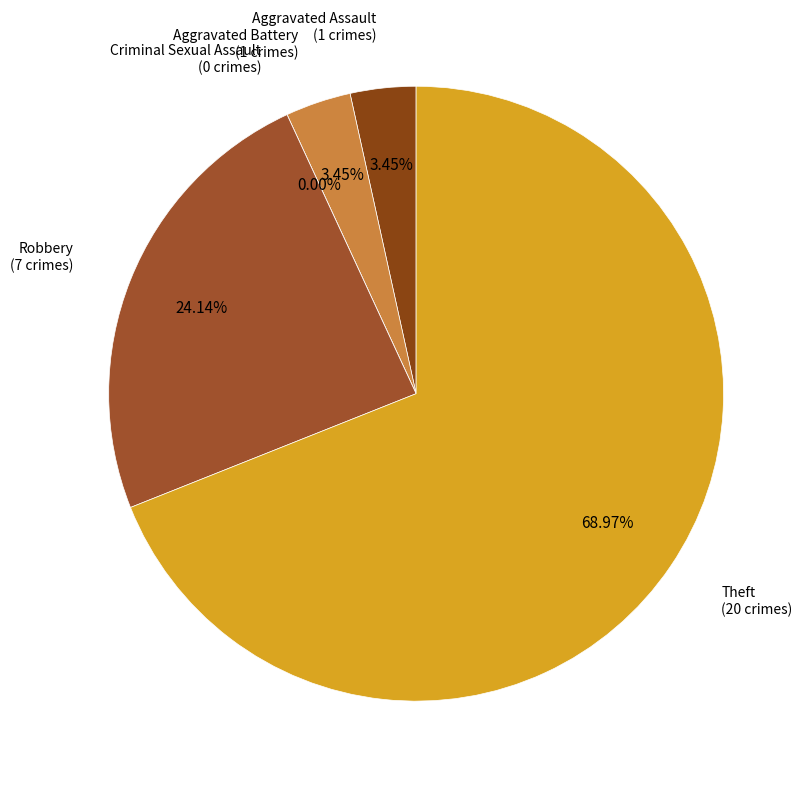

Which slice is the largest?

Theft